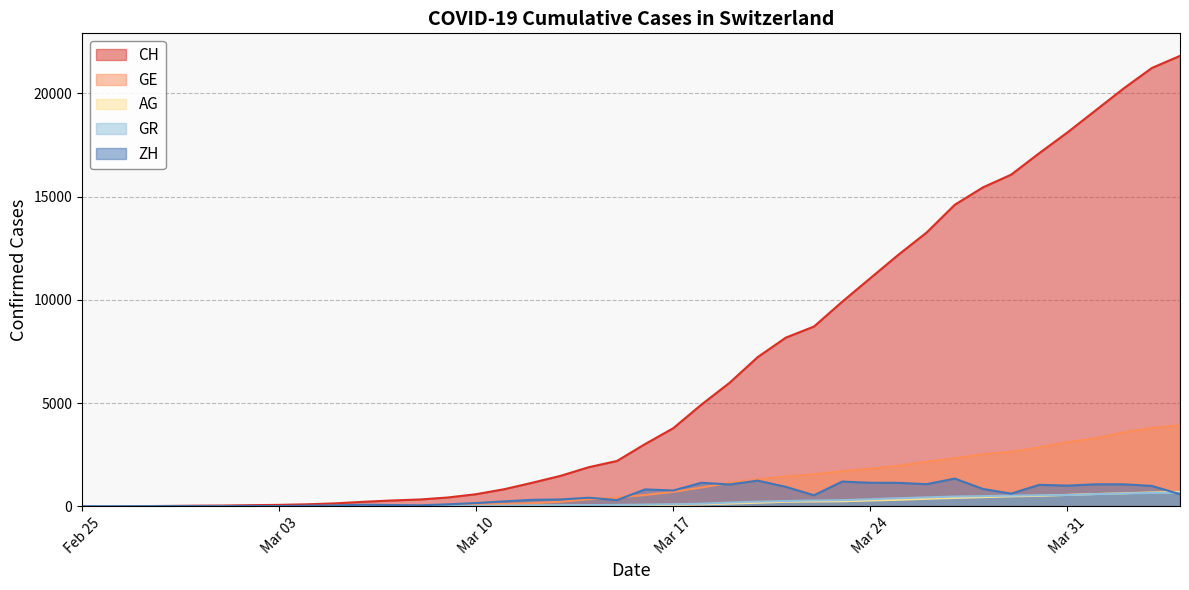

What value does the GE series have at 2020-03-25, to the nearest 50?

1950